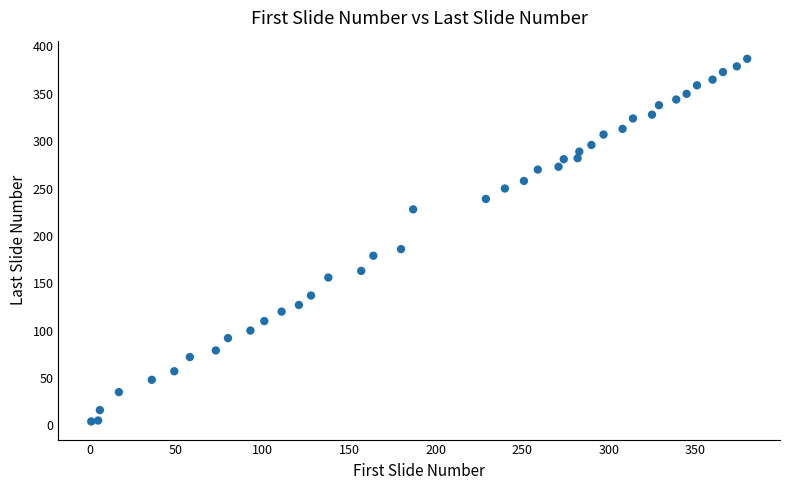

What Y value in the scatter plot is closest to 195?

186